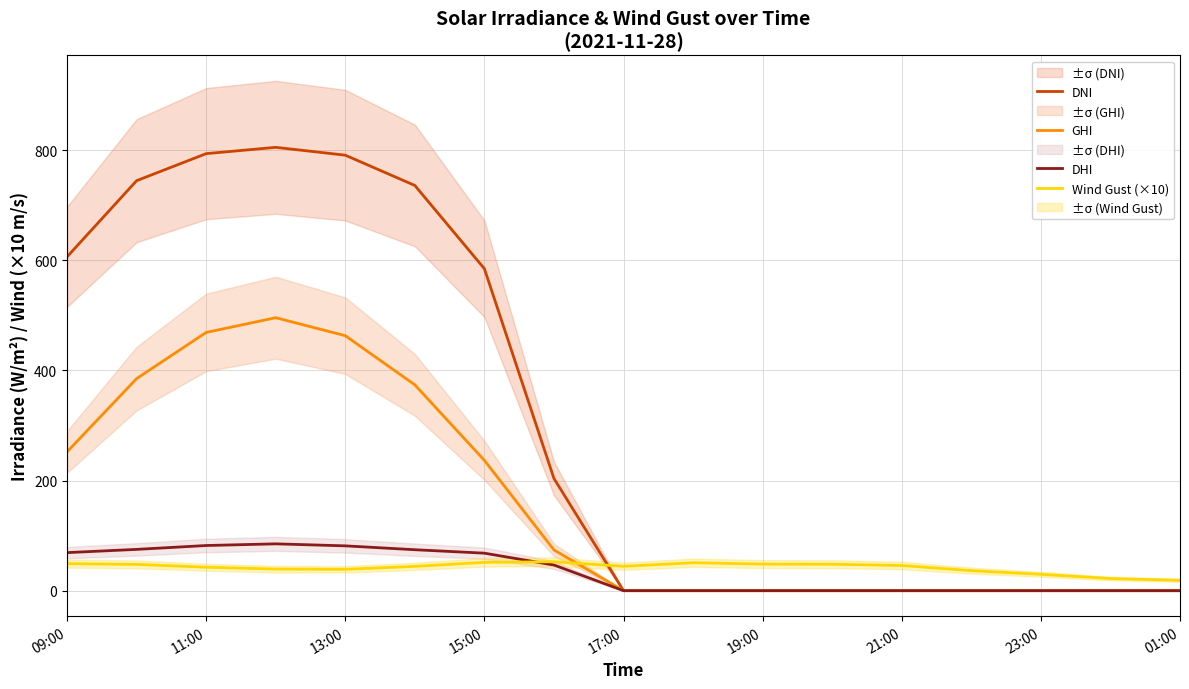

True or false: GHI and DHI intersect in this chart.

False